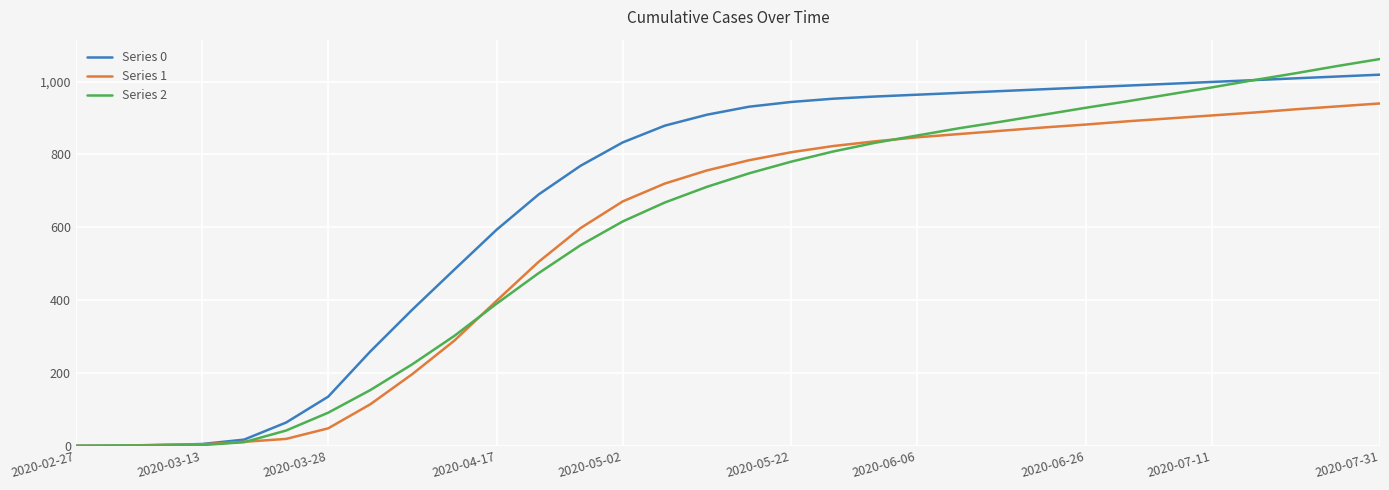

Which series has the largest range (max minus min)?

Series 2